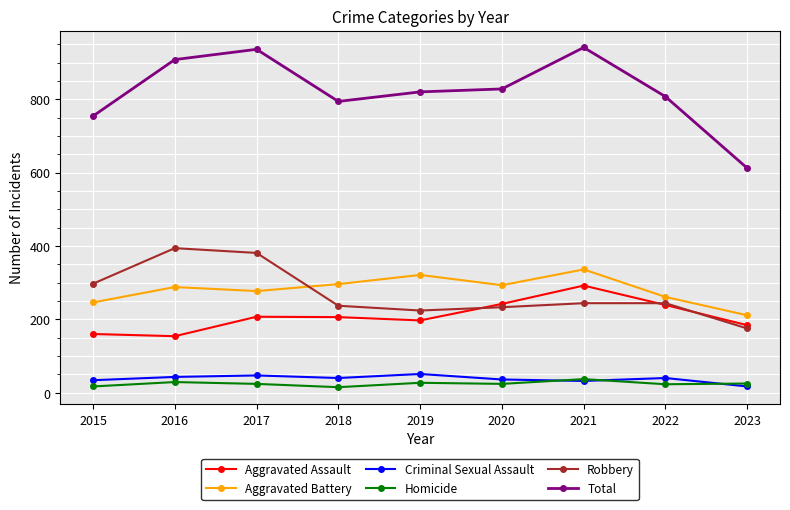

In Criminal Sexual Assault, how many points are higher than both neighbors (excluding endpoints)?

3